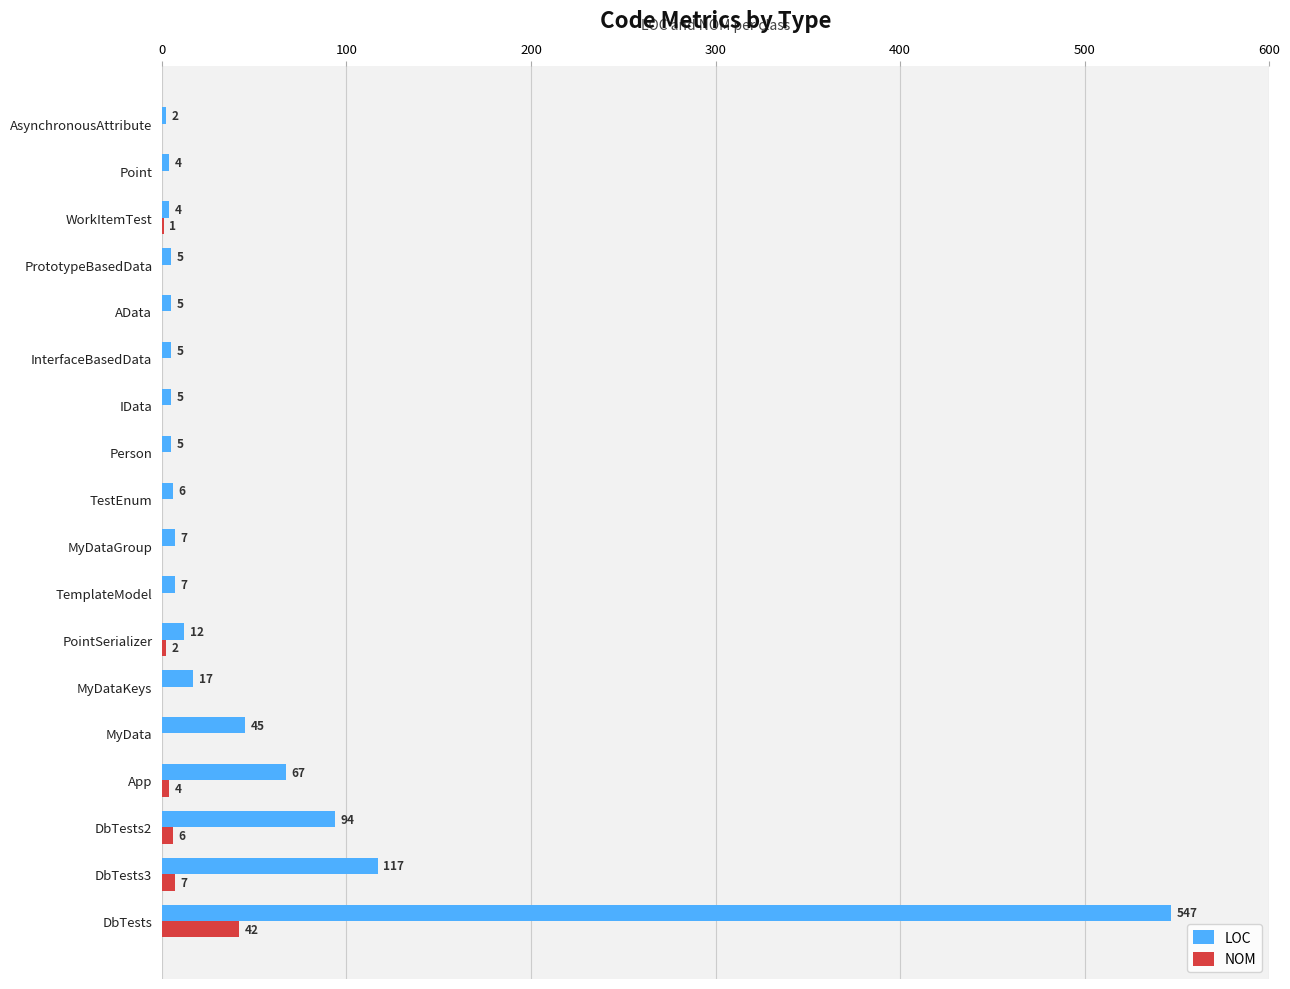

True or false: LOC has a value of 125 at DbTests2.

False